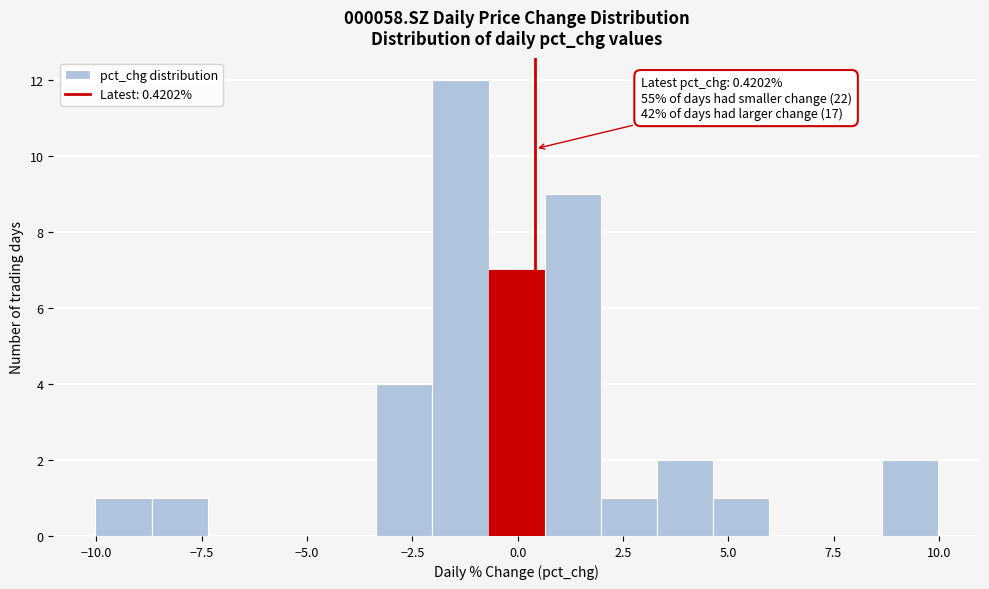

Read against the x-axis, roughly where is the centre of the tallest bar?

-1.5